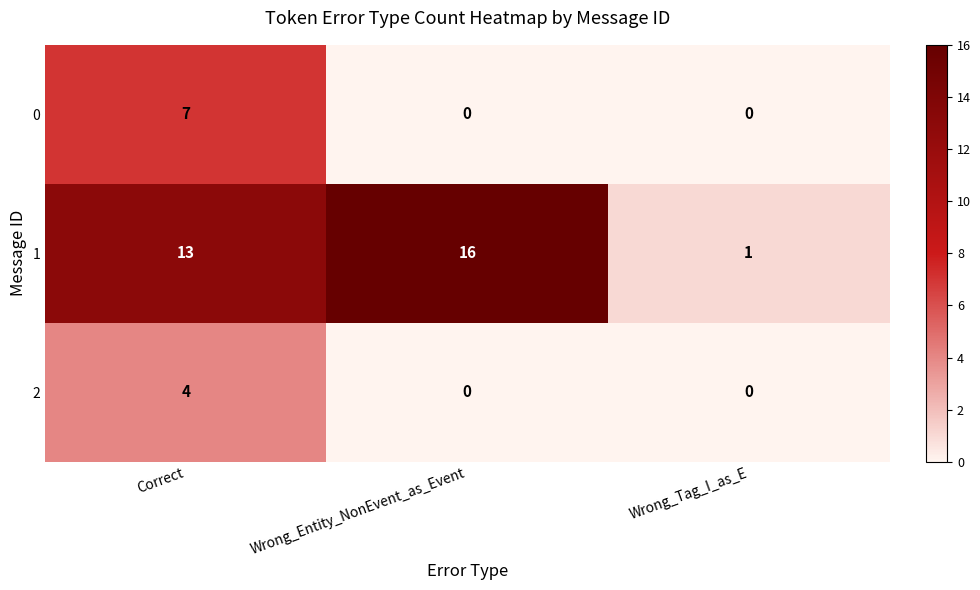

At how many categories does at least one series exceed 12?

2